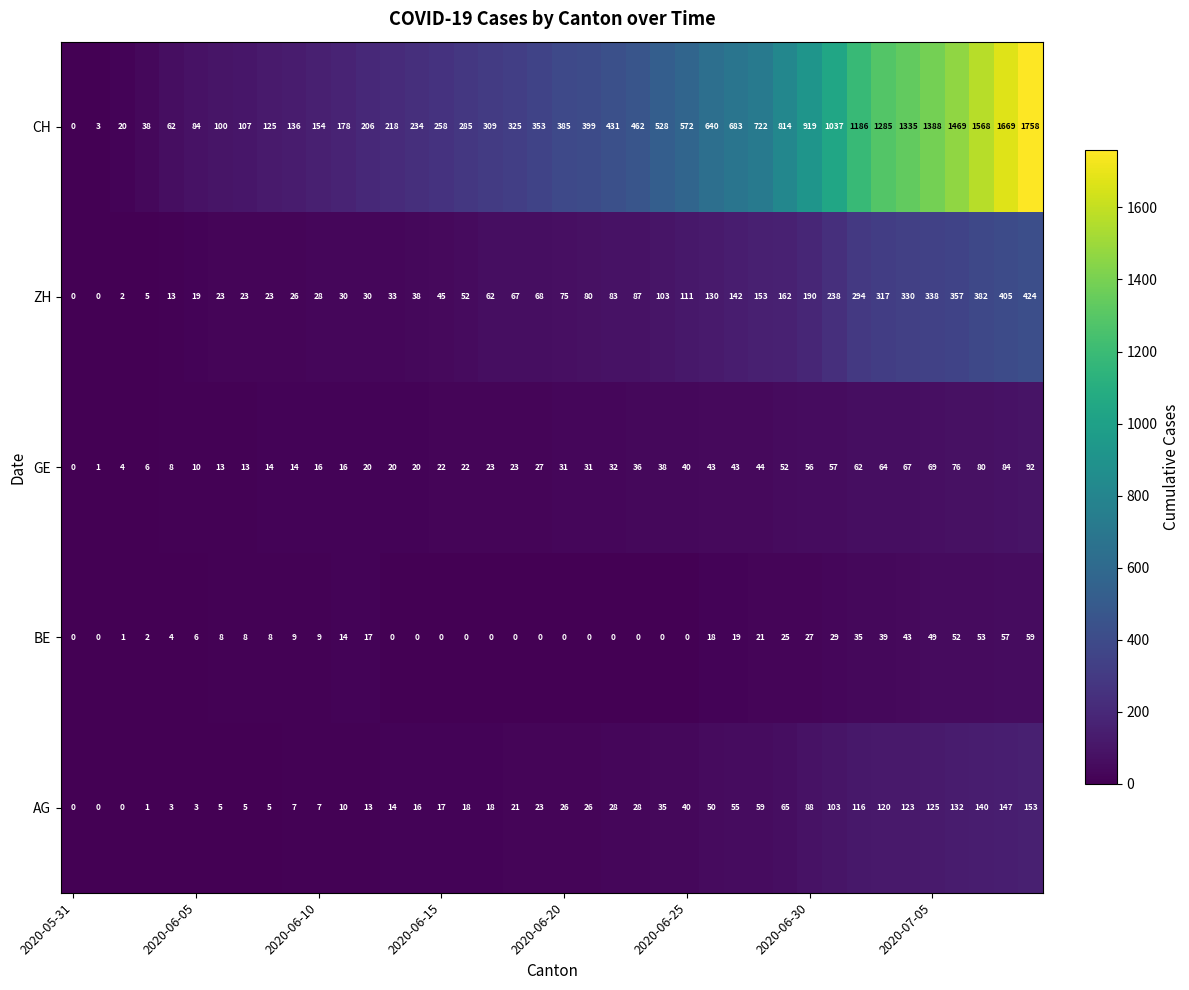

List the series in order of their peak value, lowest first.

BE, GE, AG, ZH, CH